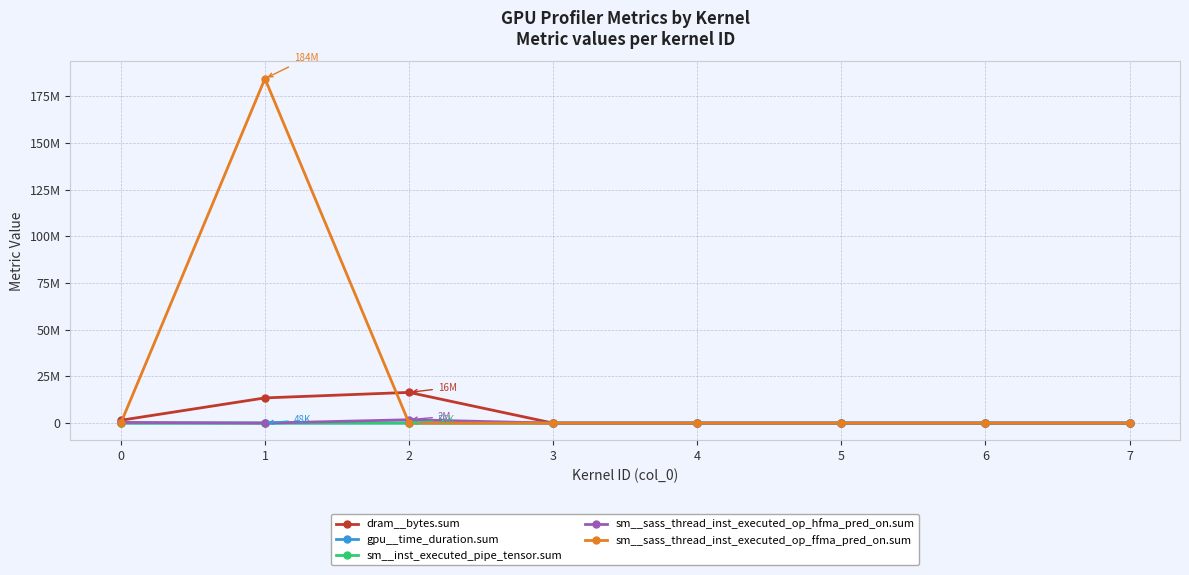

List the series in order of their peak value, lowest first.

gpu__time_duration.sum, sm__inst_executed_pipe_tensor.sum, sm__sass_thread_inst_executed_op_hfma_pred_on.sum, dram__bytes.sum, sm__sass_thread_inst_executed_op_ffma_pred_on.sum